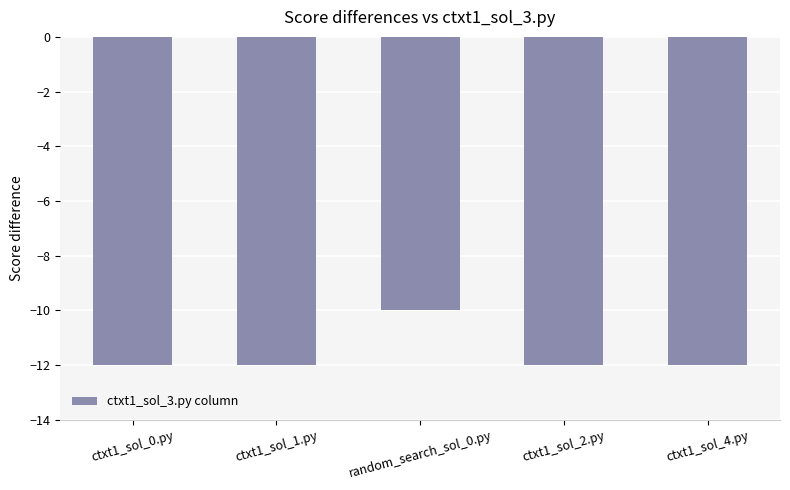

How many bars are there in total?

5